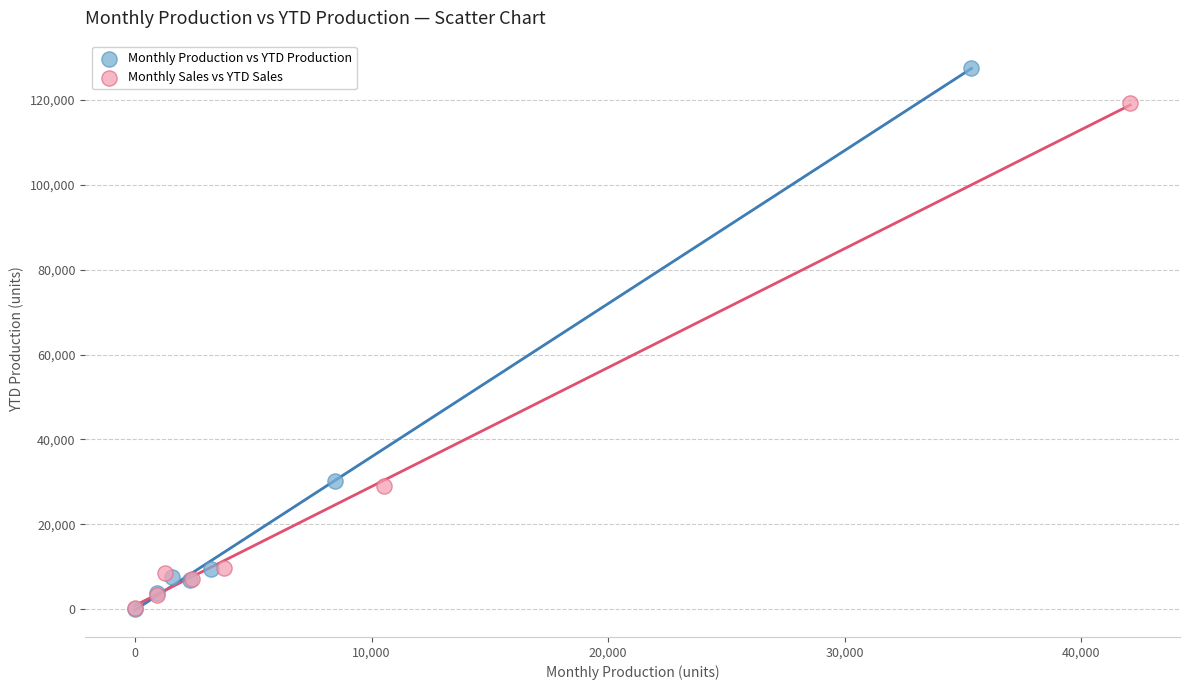

Which series reaches the maximum Y coordinate?

Monthly Production vs YTD Production